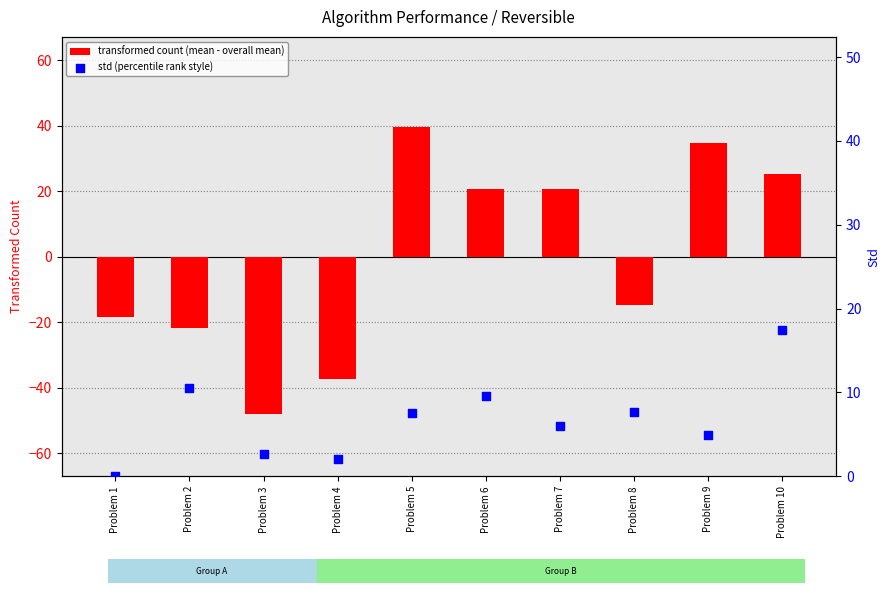

Which series has the largest total across all categories?

std (percentile rank style)